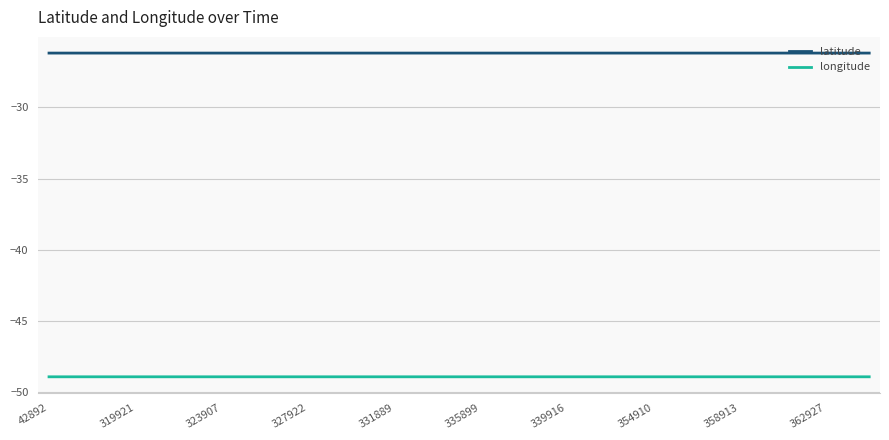

List the series in order of their overall mean, lowest first.

longitude, latitude